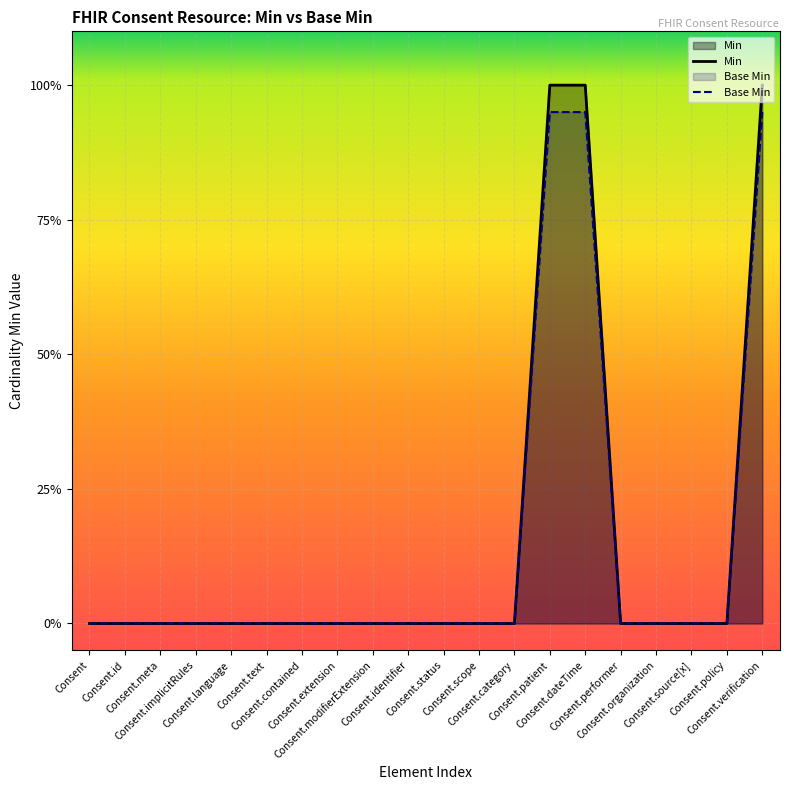

True or false: Min and Base Min cross at least once.

False